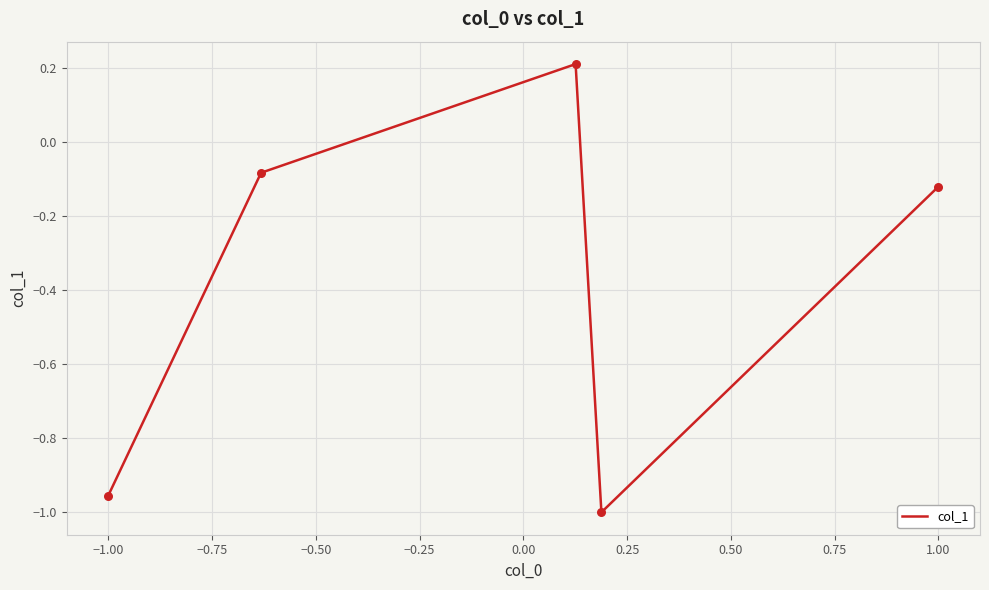

What is the difference between the maximum and minimum values?

1.2